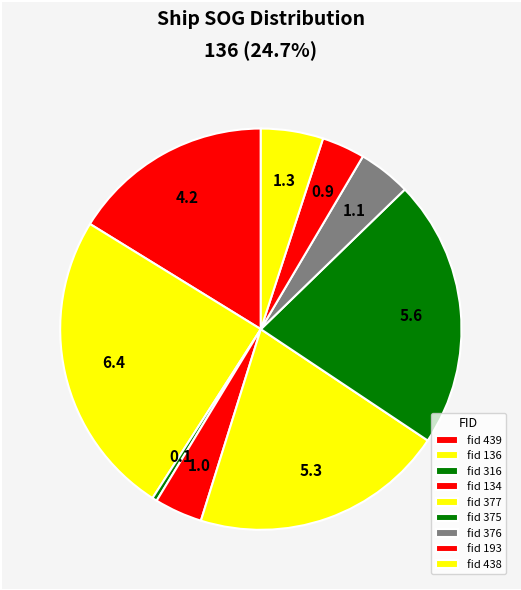

Rank the categories by value from lowest to highest.

316, 193, 134, 376, 438, 439, 377, 375, 136